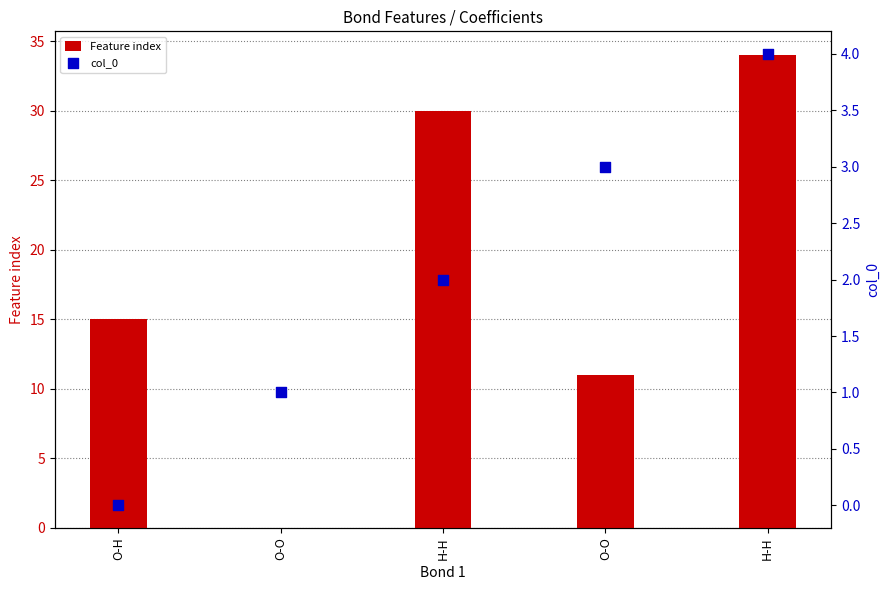

What are all the series names shown in the legend?

Feature index, col_0